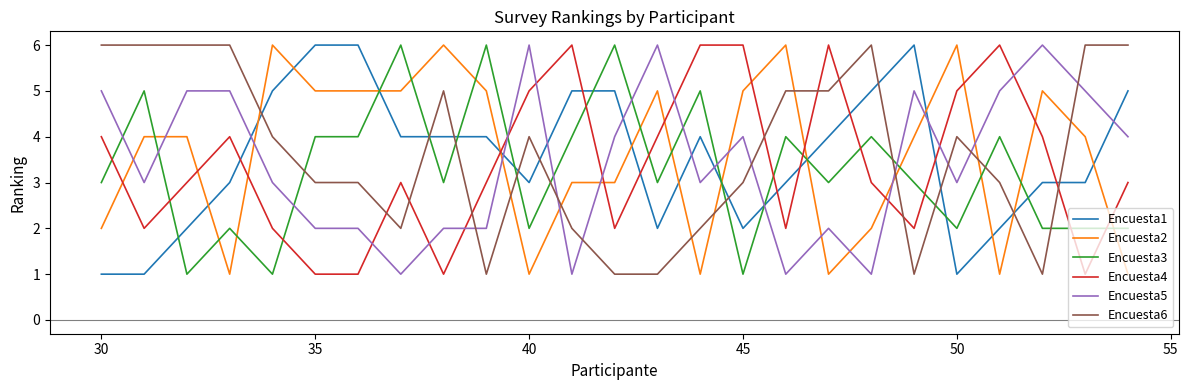

True or false: Encuesta2 and Encuesta3 cross at least once.

True